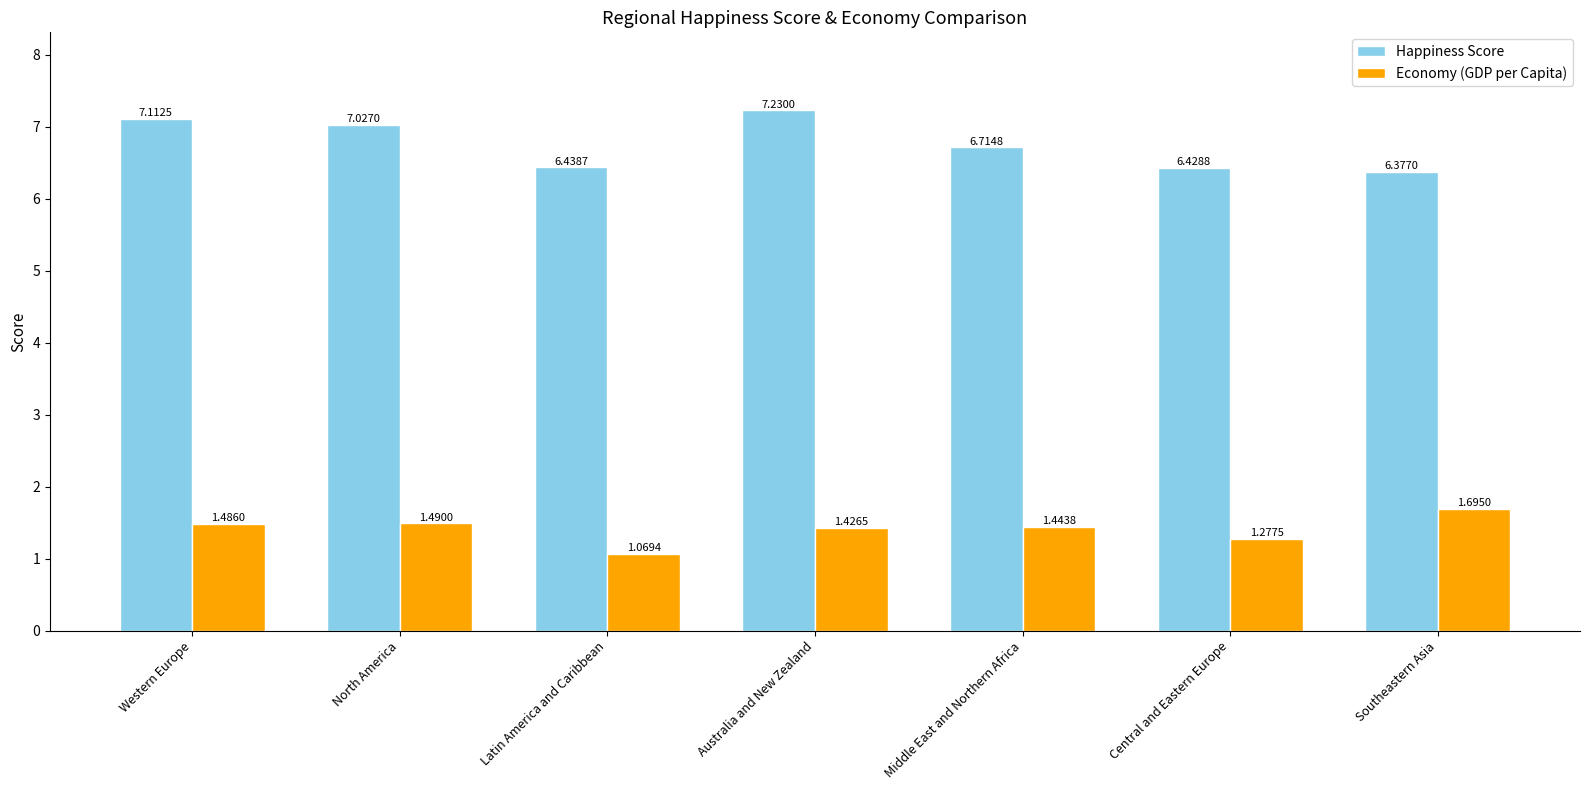

At which label does Economy (GDP per Capita) reach its peak?

Southeastern Asia